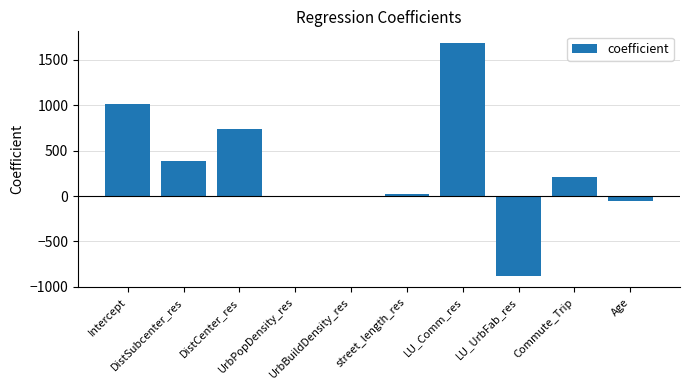

What is the average value?

312.2